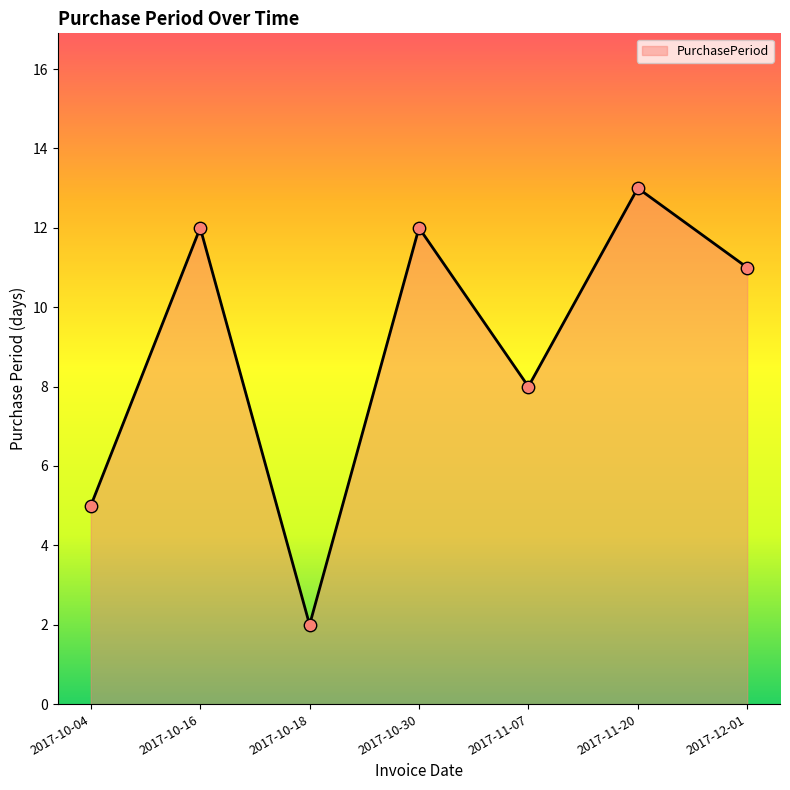

Approximately how many times larger is the value at 2017-12-01 compared to 2017-10-16?

0.9